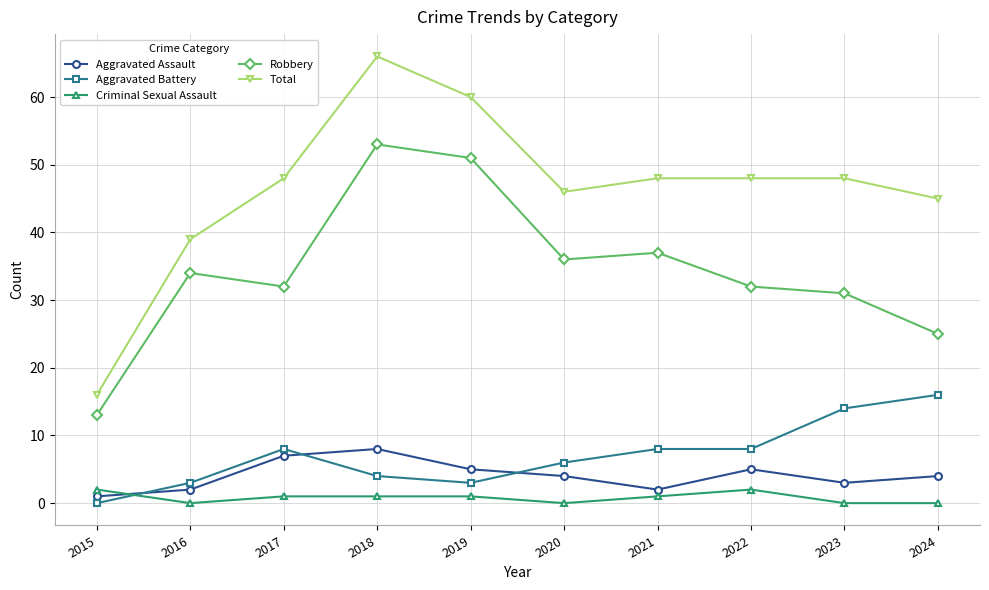

Reading left to right, list all the values displayed in this chart.

Aggravated Assault: 1	2	7	8	5	4	2	5	3	4
Aggravated Battery: 0	3	8	4	3	6	8	8	14	16
Criminal Sexual Assault: 2	0	1	1	1	0	1	2	0	0
Robbery: 13	34	32	53	51	36	37	32	31	25
Total: 16	39	48	66	60	46	48	48	48	45